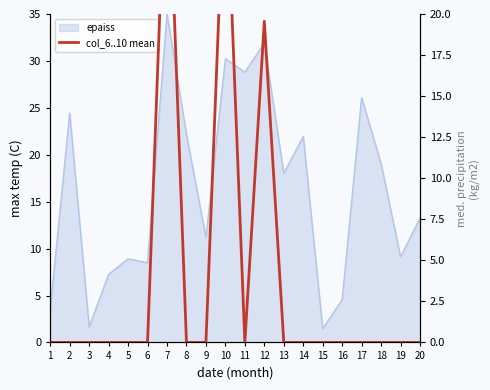

Which category has the highest value across all series?

7